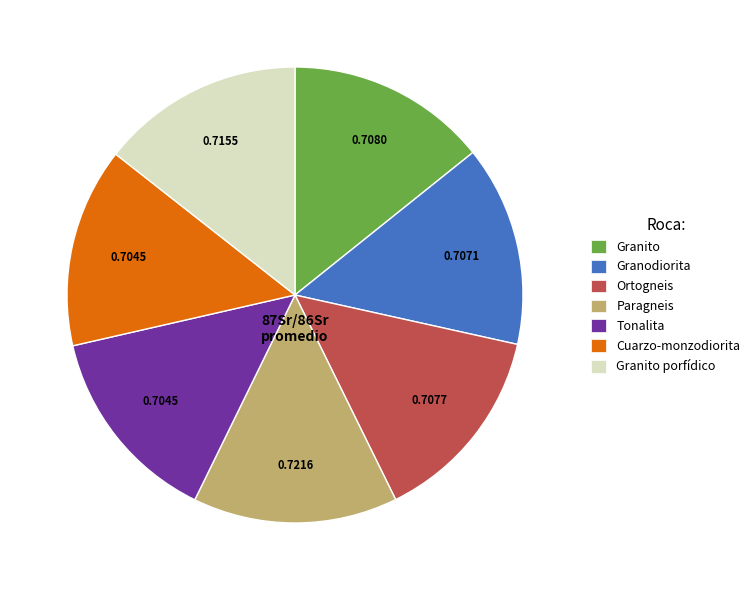

Does Ortogneis account for over 50% of the chart?

No